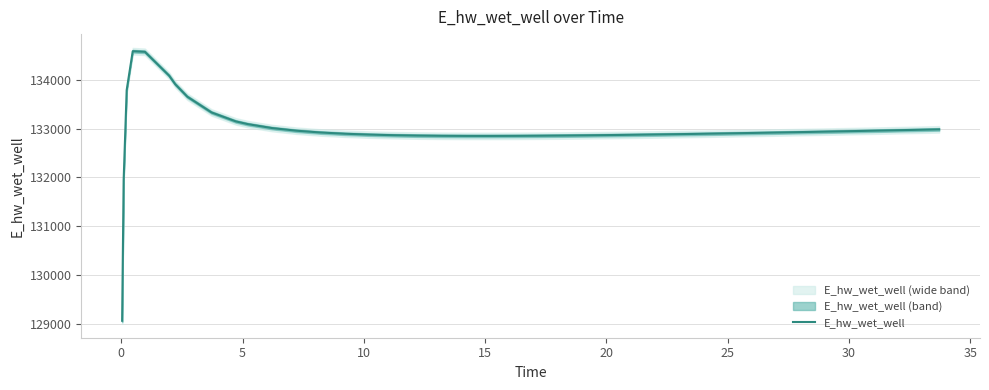

What is the maximum value for E_hw_wet_well?

134592.1